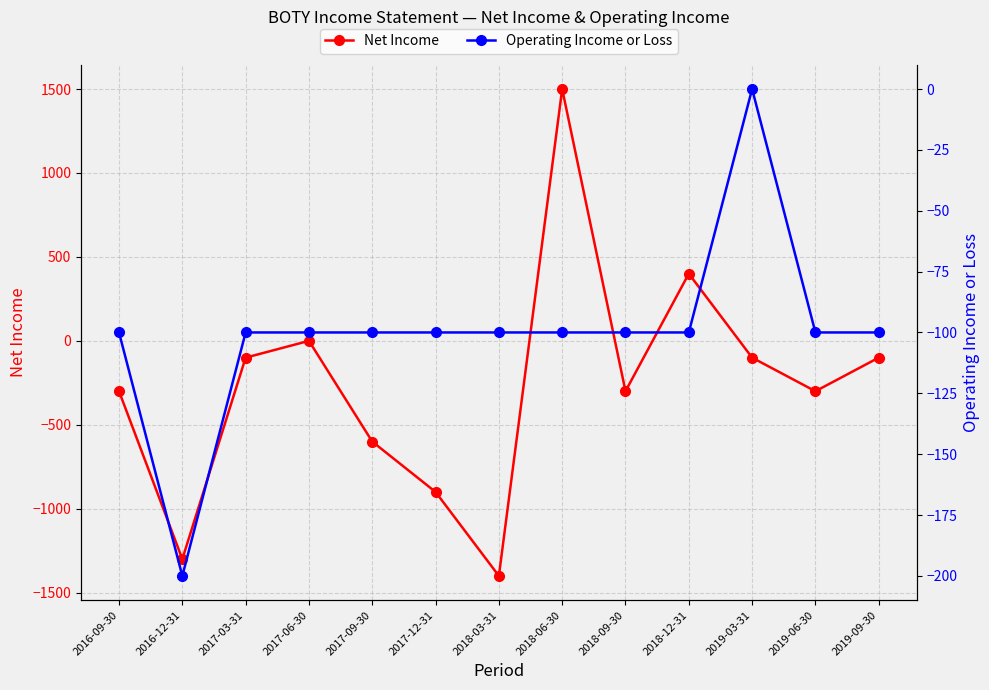

What is the difference between the Net Income values at 2018-12-31 and 2017-06-30?

400